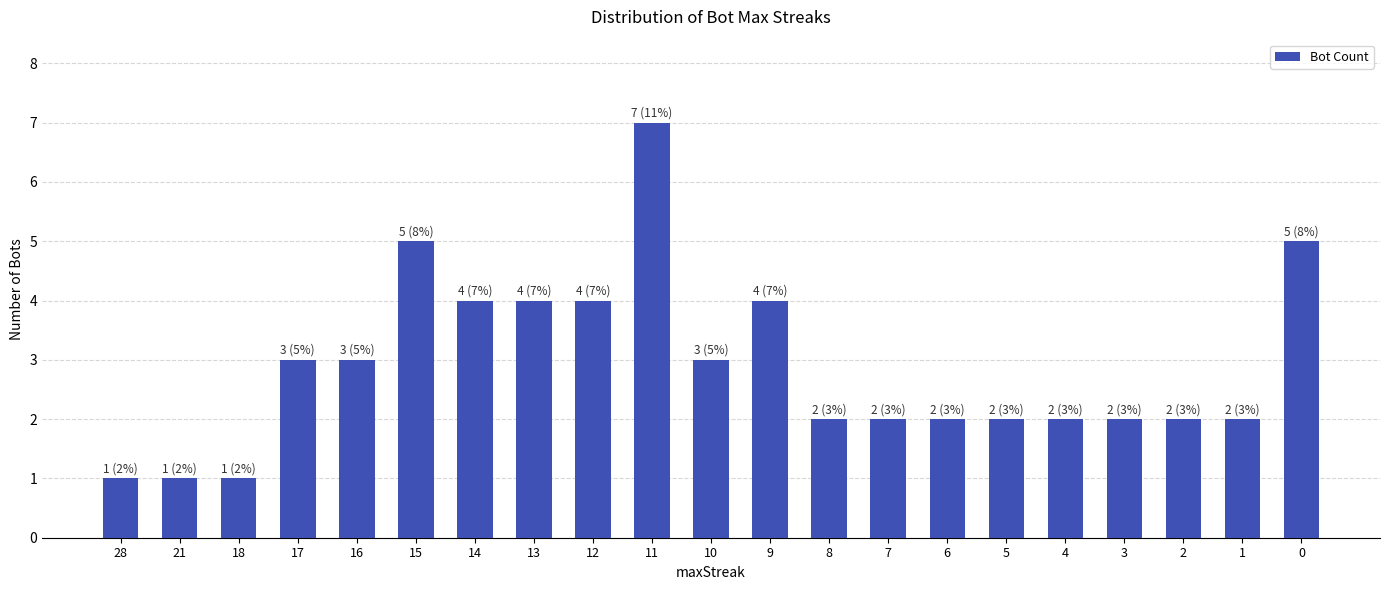

How many distinct data groups are displayed?

1